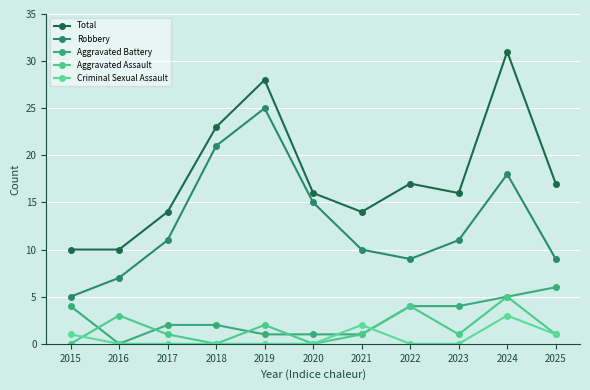

True or false: Robbery has a value of 18 at 2024.

True